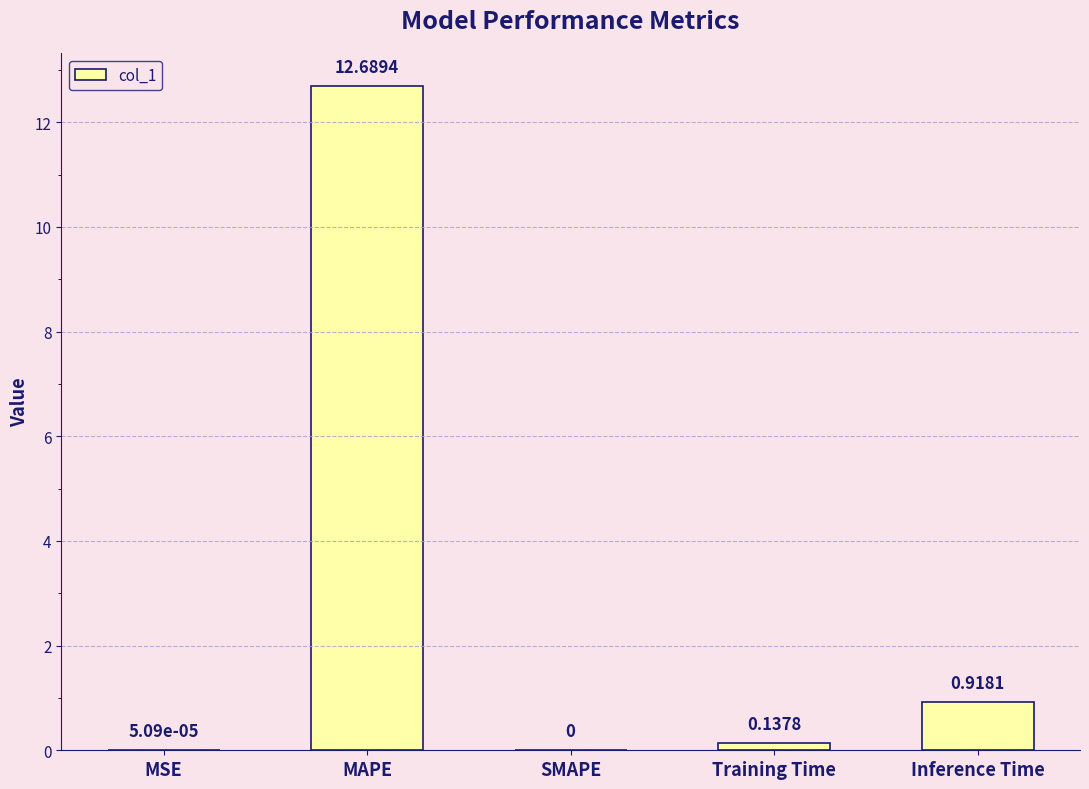

What is the change in value from MSE to Training Time?

+0.1